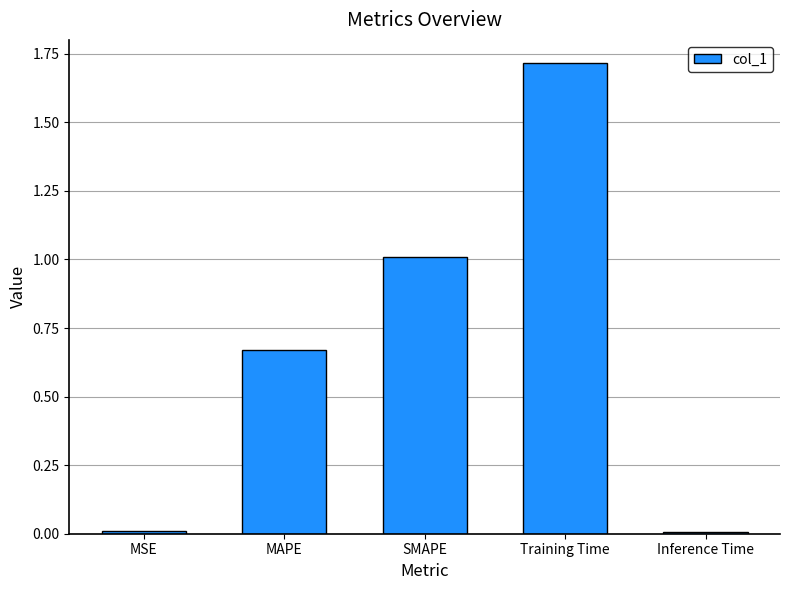

Is it true that the value at SMAPE is 1.0?

True